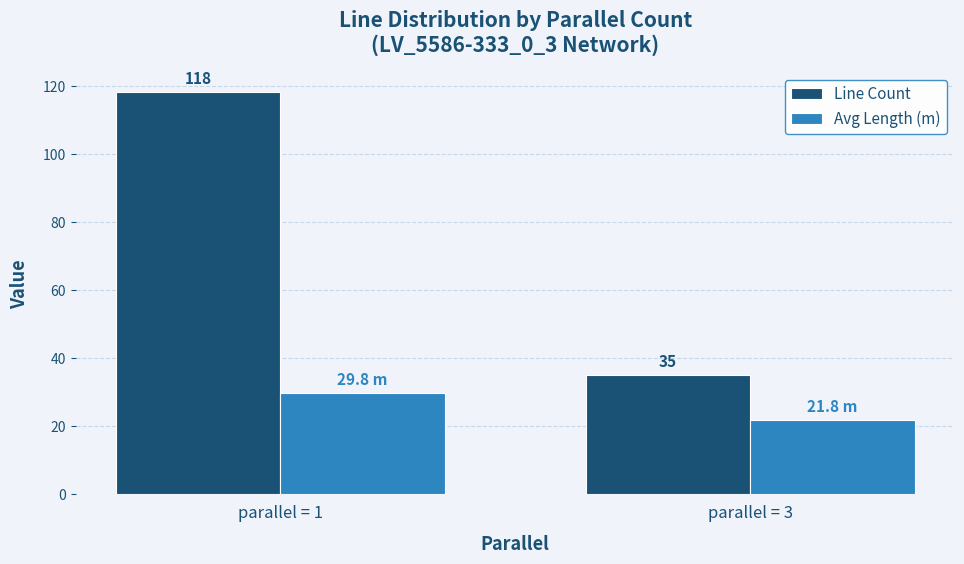

Which series has the largest range (max minus min)?

Line Count